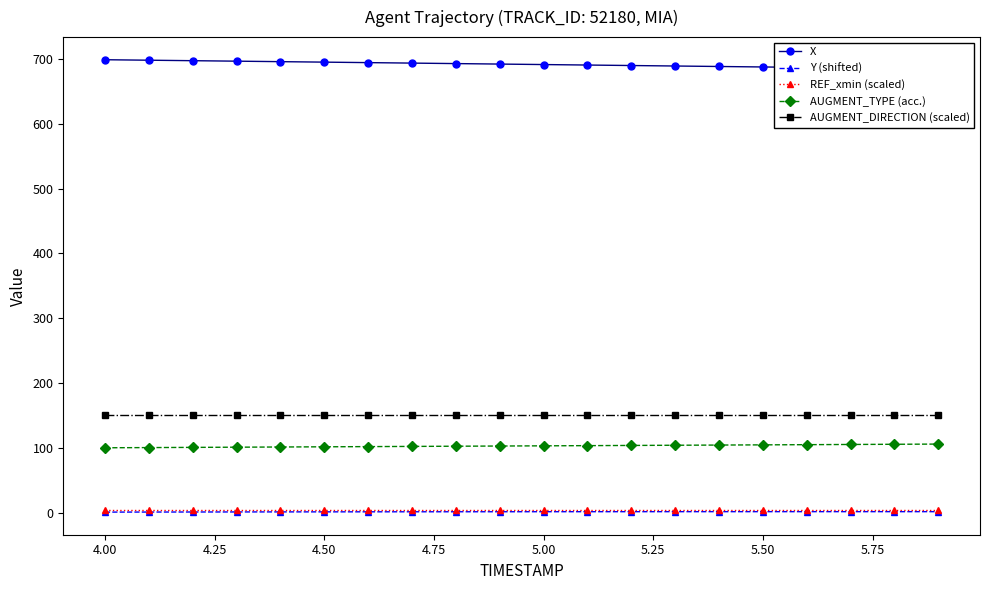

True or false: X has more than 1 interior local peaks.

False